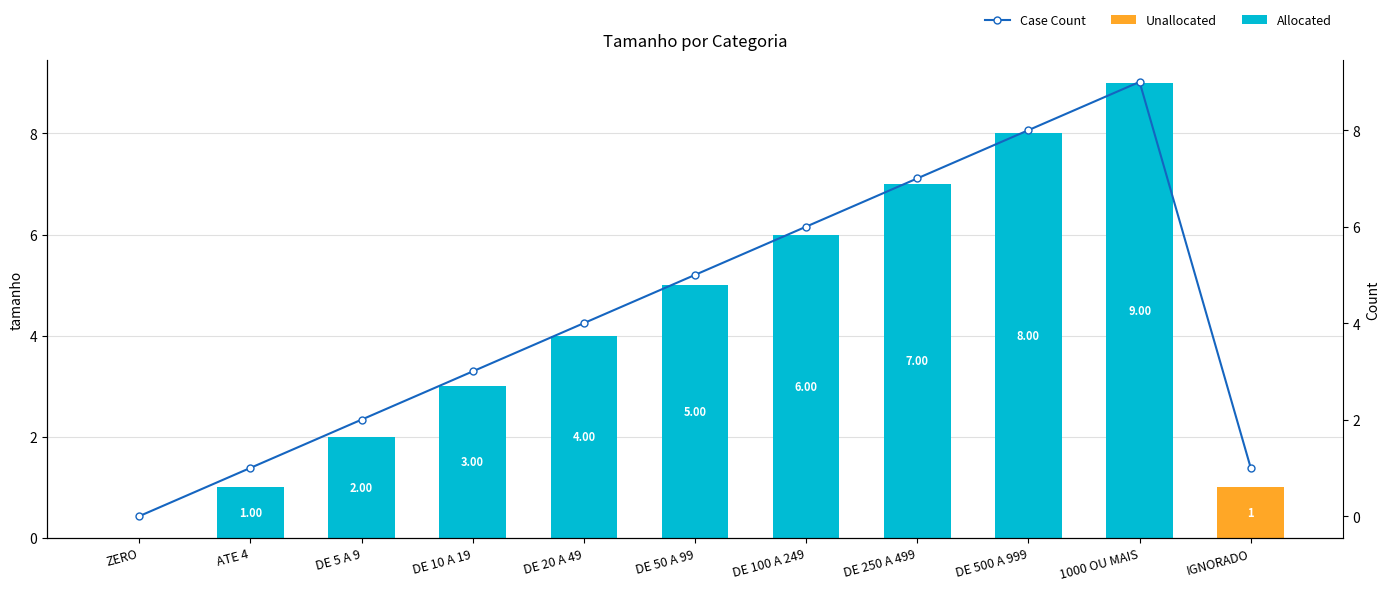

Is the value of Unallocated at DE 50 A 99 greater than the value of Case Count at DE 5 A 9?

No